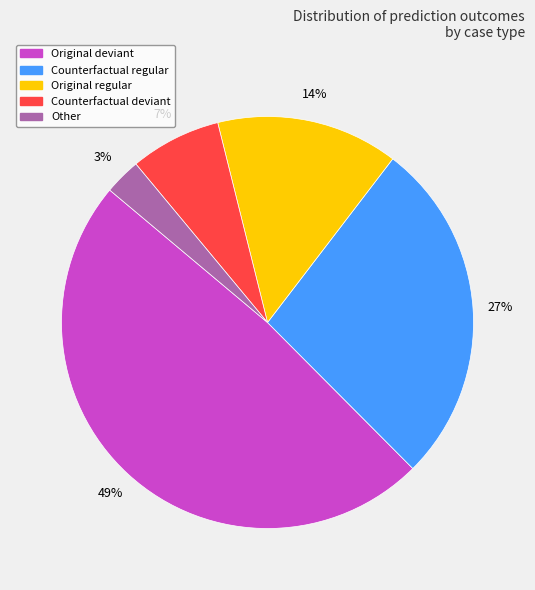

How many slices are in this pie chart?

5